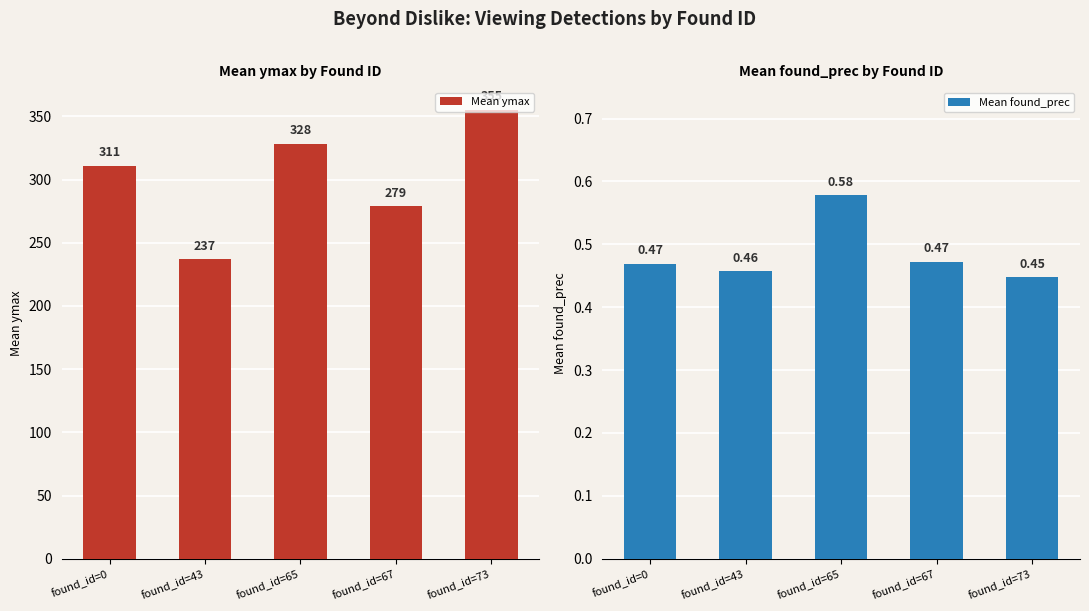

How many data points in Mean ymax are less than 311?

2